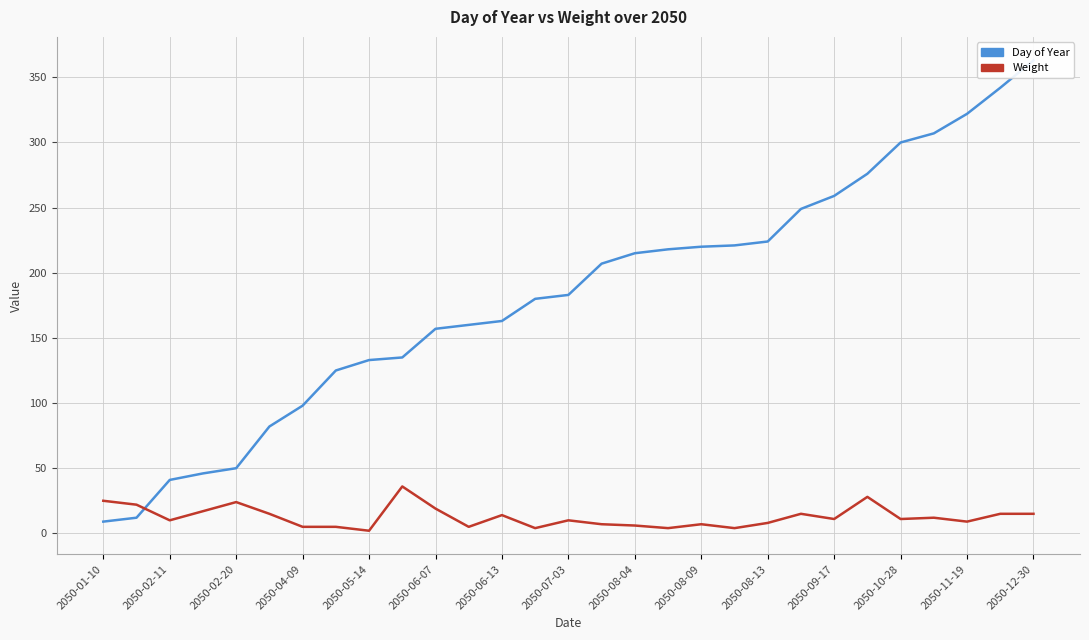

Rank the series by their average value, from highest to lowest.

Day of Year, Weight